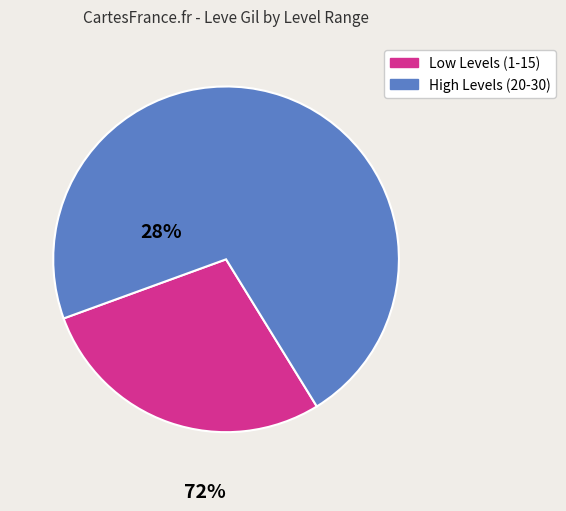

Is the sum of Low Levels (1-15) and High Levels (20-30) greater than half?

Yes